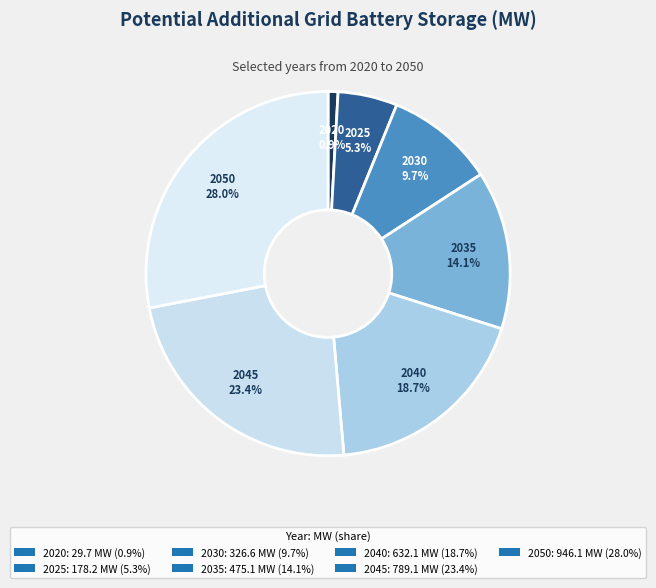

To the nearest percent, what is the combined percentage of 2050 and 2045?

51%